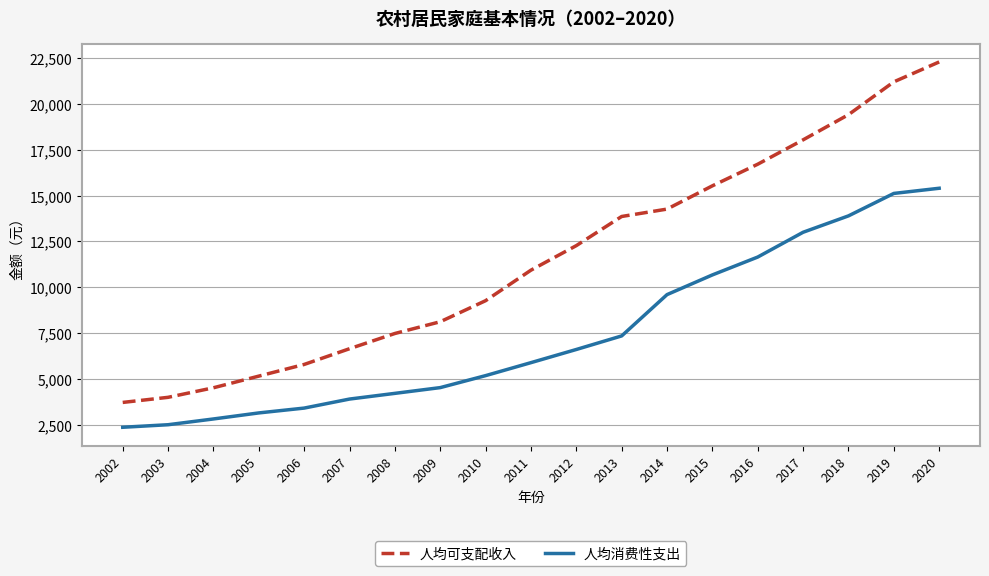

What is the spread (max minus min) of values at 2008?

3269.7